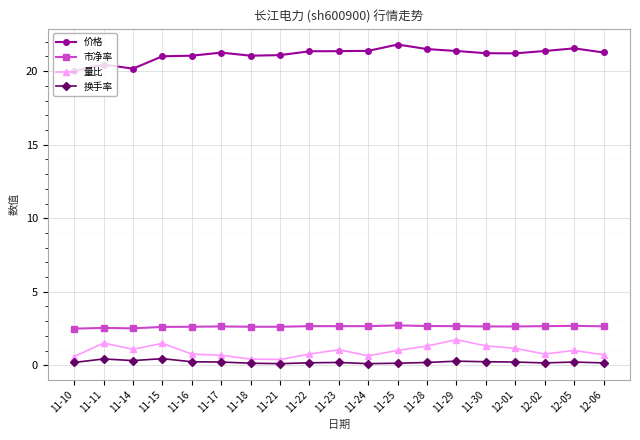

True or false: 量比 and 价格 intersect in this chart.

False